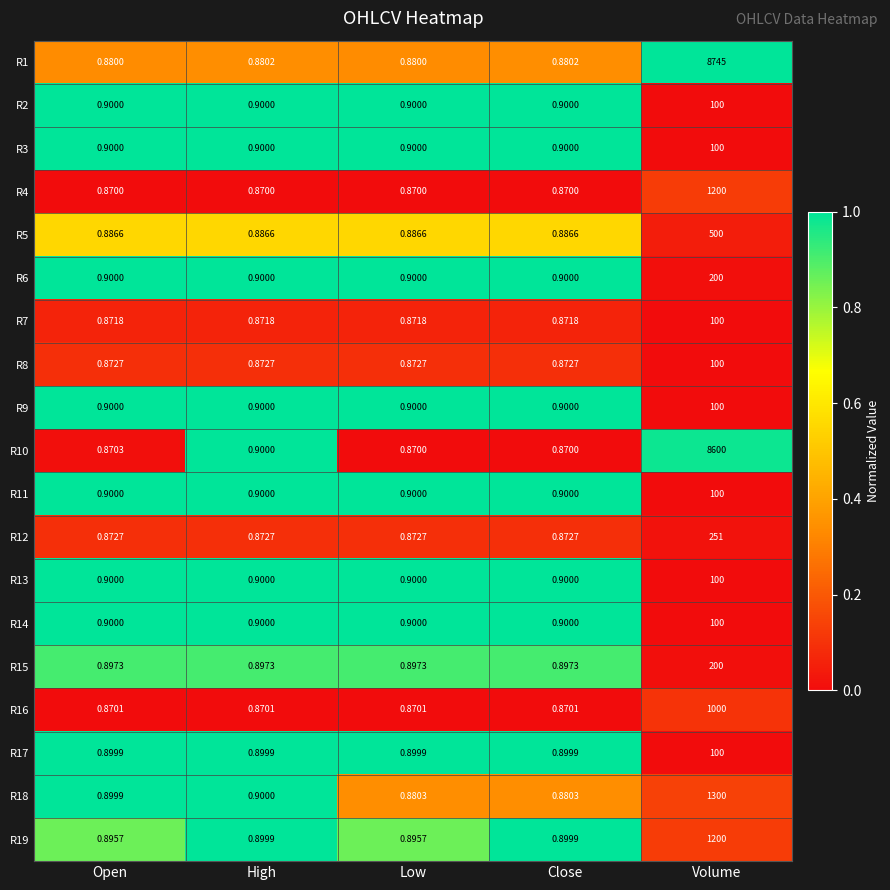

Which label corresponds to the largest value in the chart?

Volume